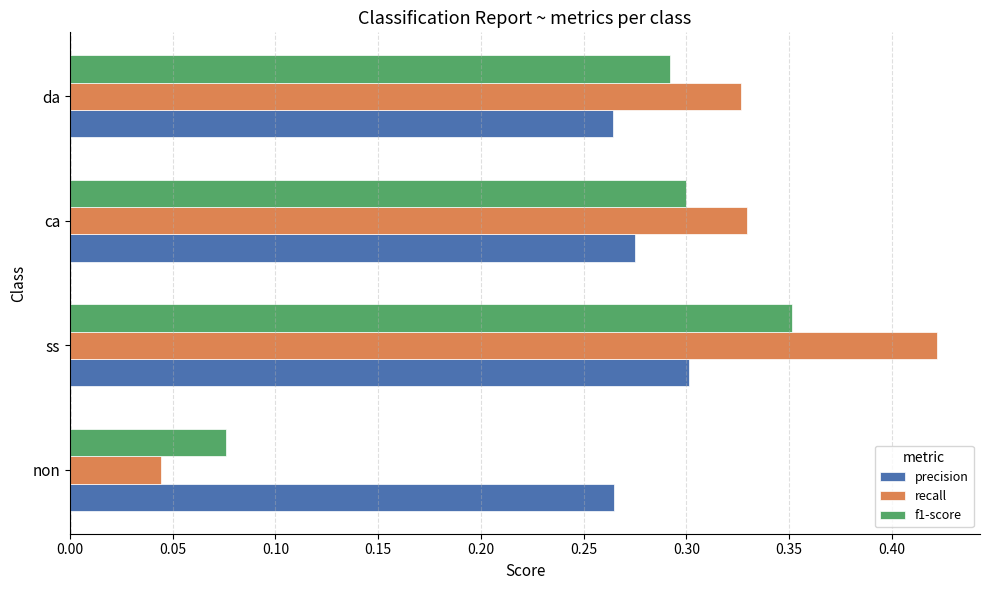

What is the sum of the recall values at ca and ss?

0.8